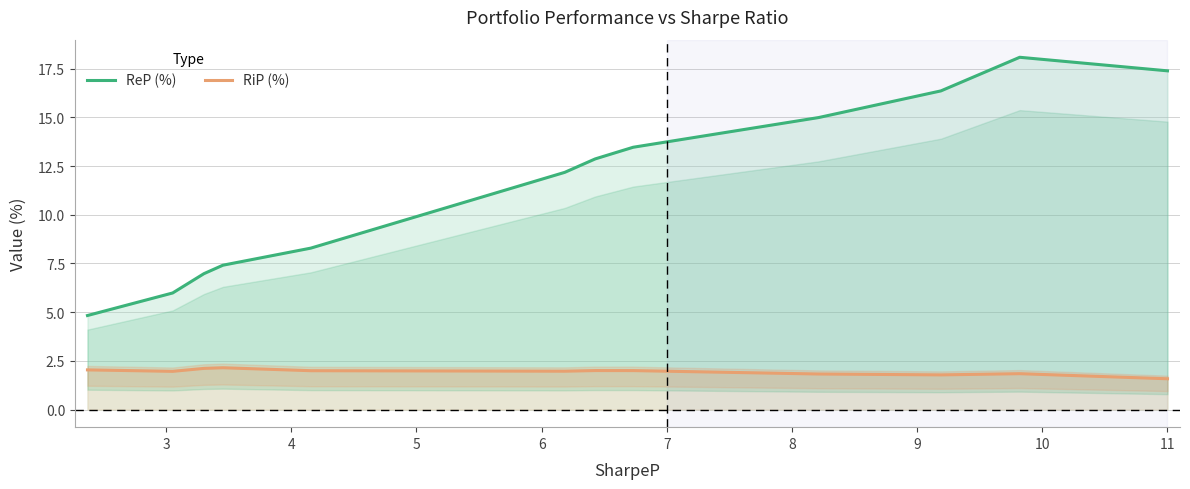

Which series has the widest spread of values?

ReP (%)